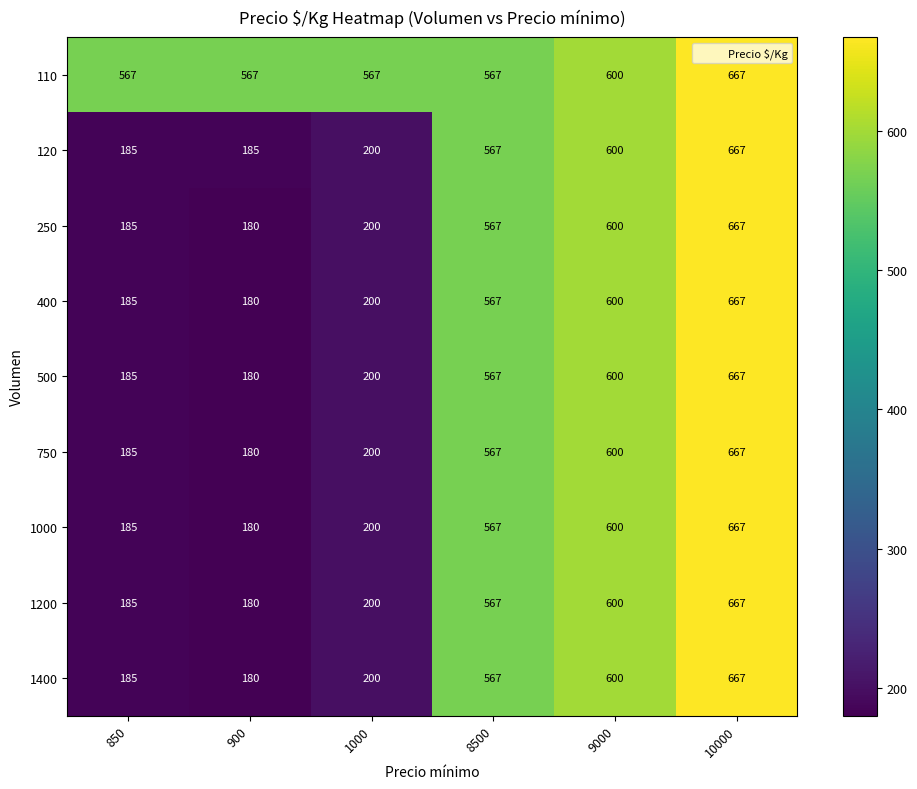

What is the difference between the 500 values at 900 and 850?

5